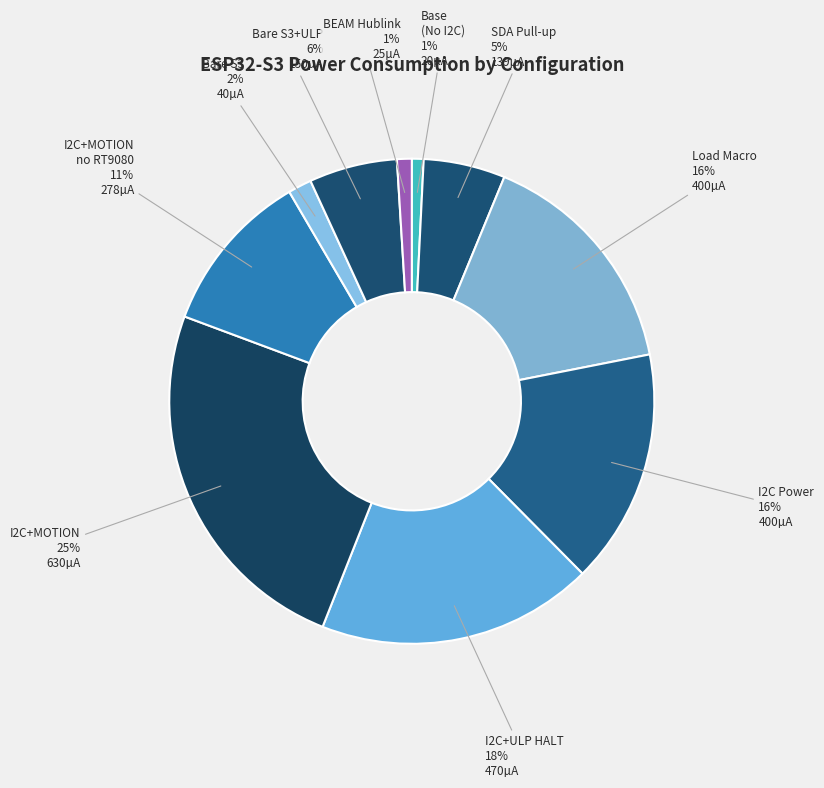

To the nearest percent, what percentage of the pie is Bare S3?

2%